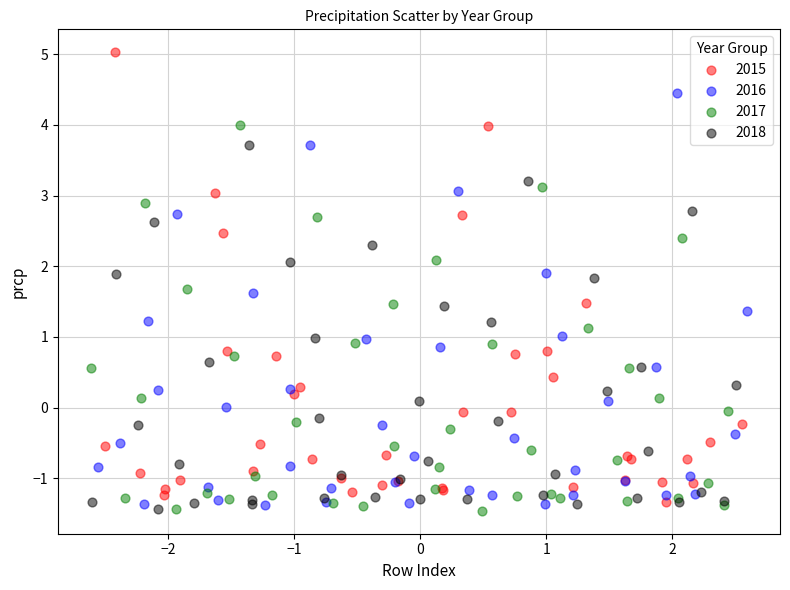

Which series reaches the maximum Y coordinate?

2015